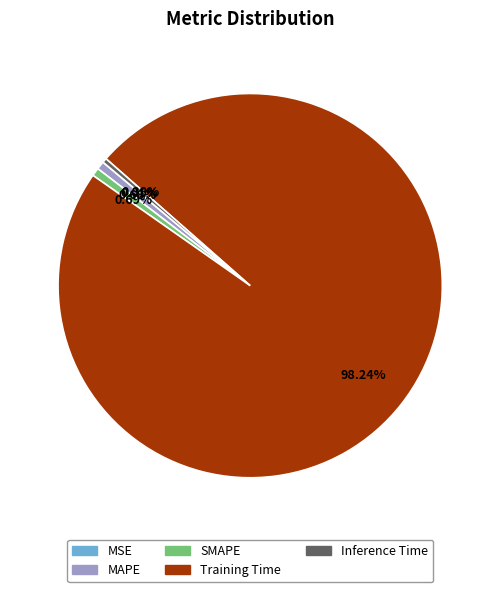

Combined, what portion of the pie is SMAPE and Inference Time?

1.1%